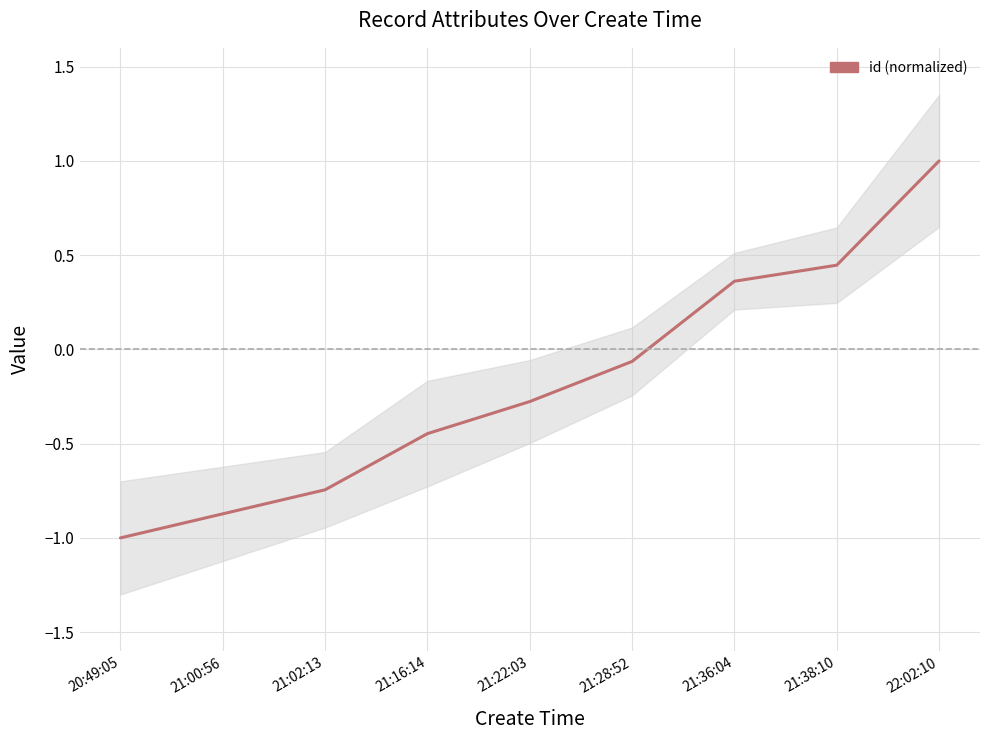

Does the chart have visible grid lines?

Yes